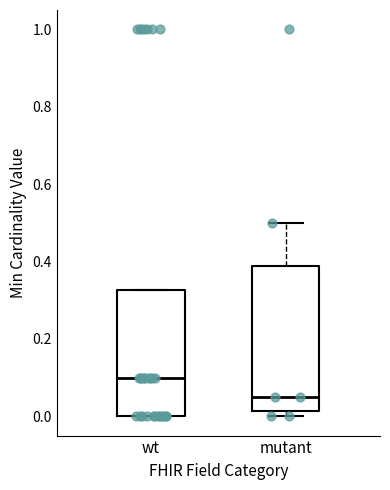

Reading left to right, read every box against the y-axis: the position of its median line, the range the box covers, and the ends of its whiskers. The values are not printed on the chart, so give them approximately, as read against the axis.

wt: median 0.10, box 0.00 to 0.32, whiskers 0.00 to 0.32
mutant: median 0.06, box 0.02 to 0.38, whiskers 0.00 to 0.50